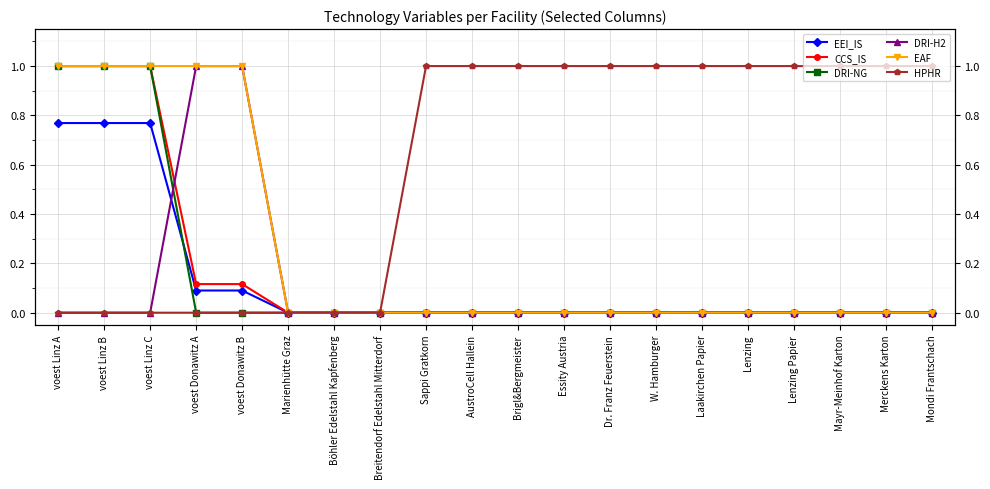

What is the highest value of the DRI-NG series?

1.0